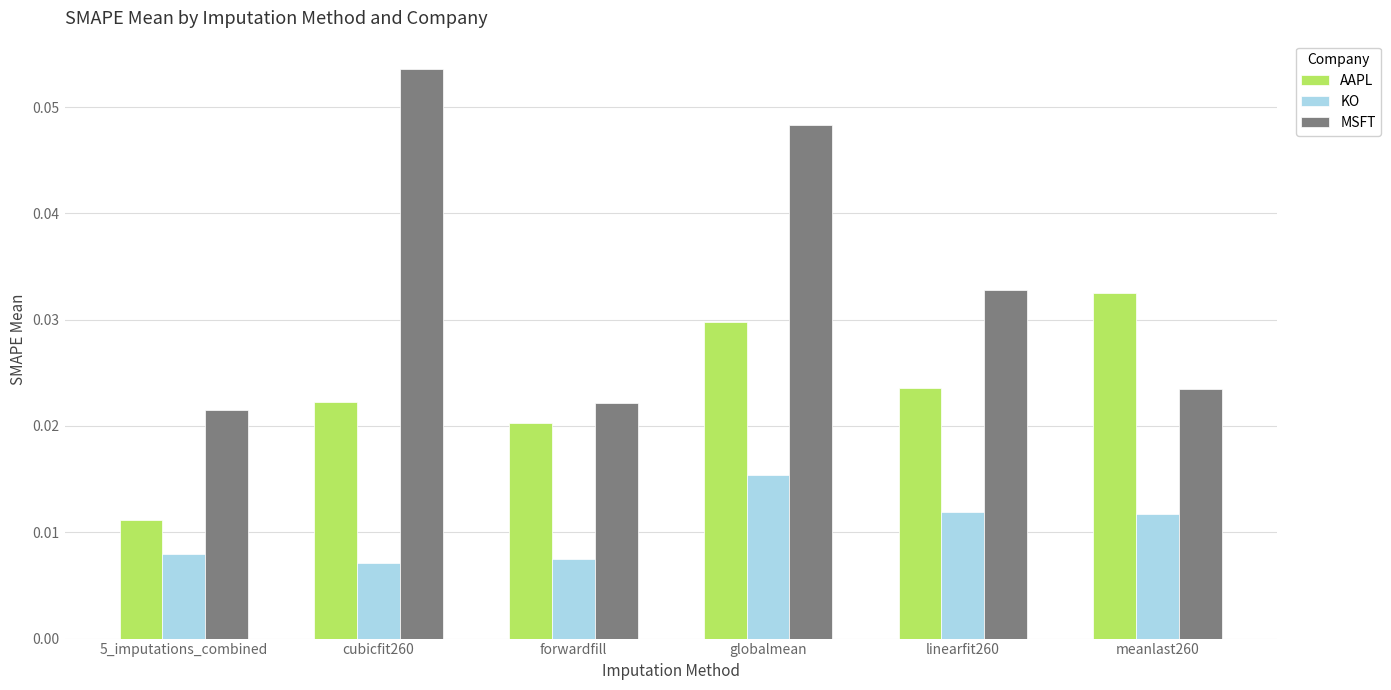

At how many categories does at least one series exceed 0?

6